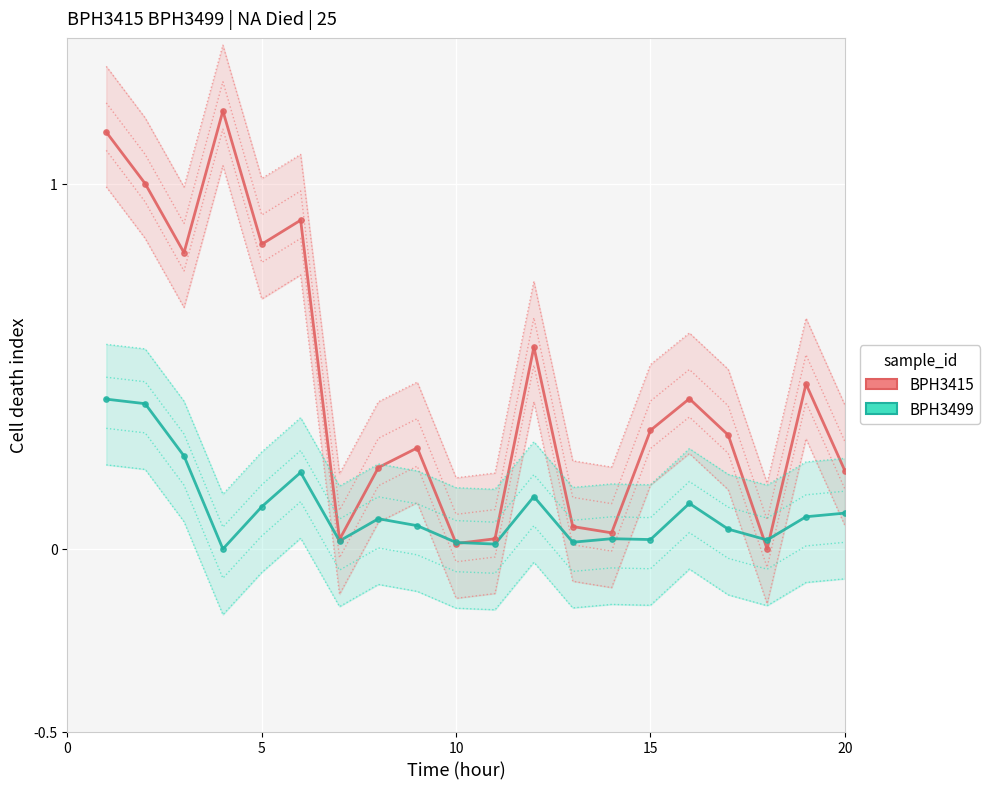

What are all the series names shown in the legend?

BPH3415, BPH3499